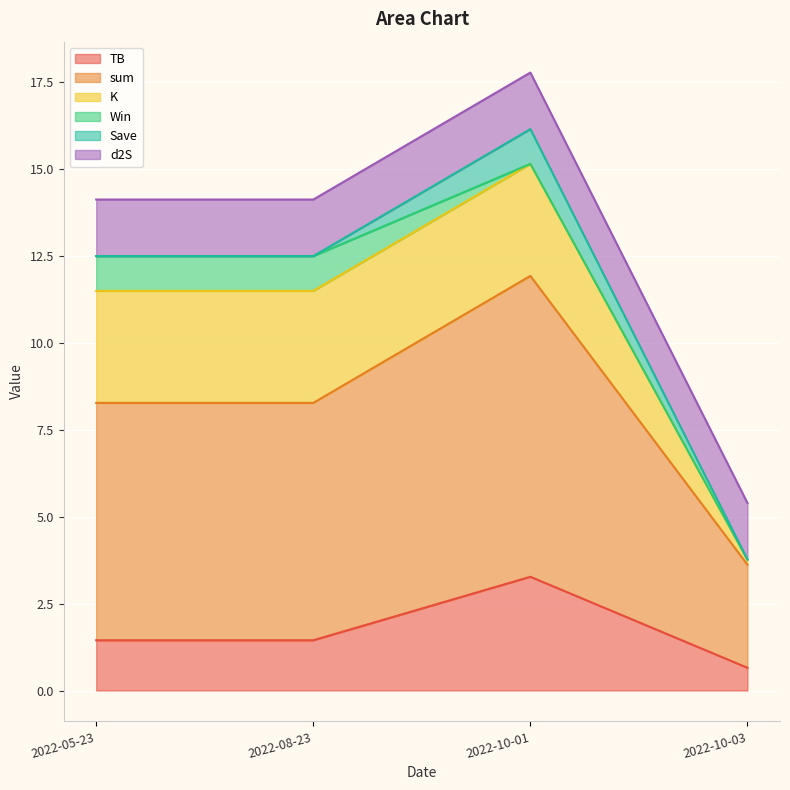

How many lines are shown in the chart?

6